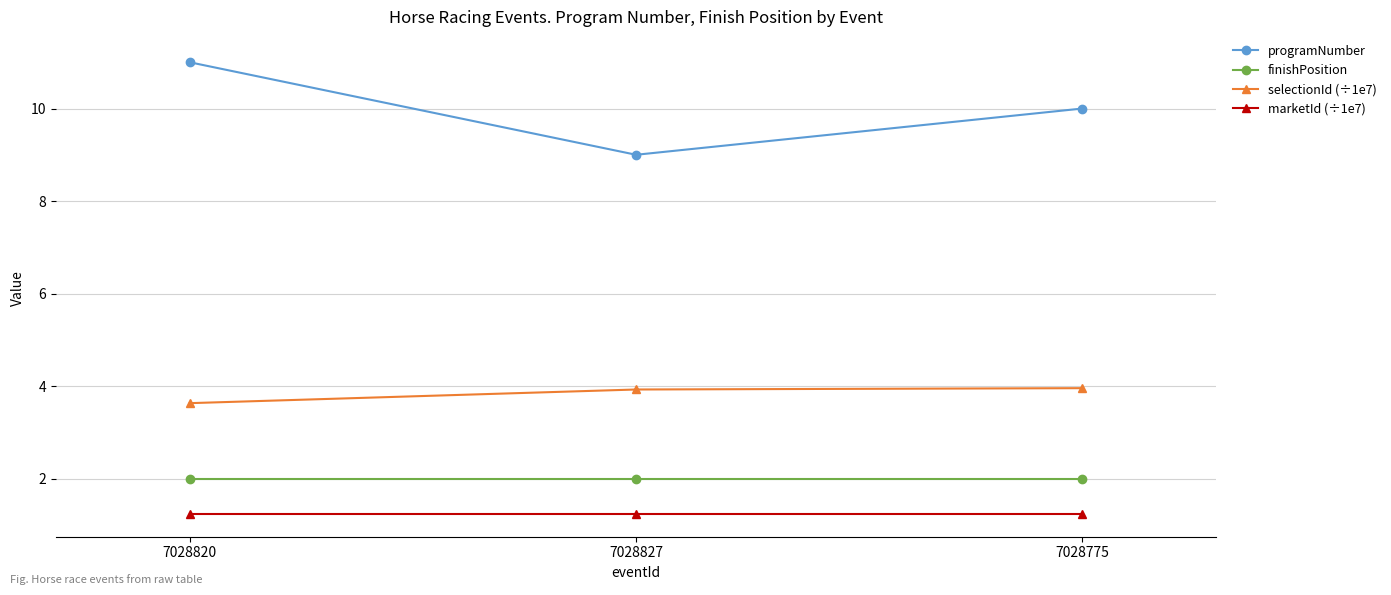

At how many categories does at least one series exceed 8?

3